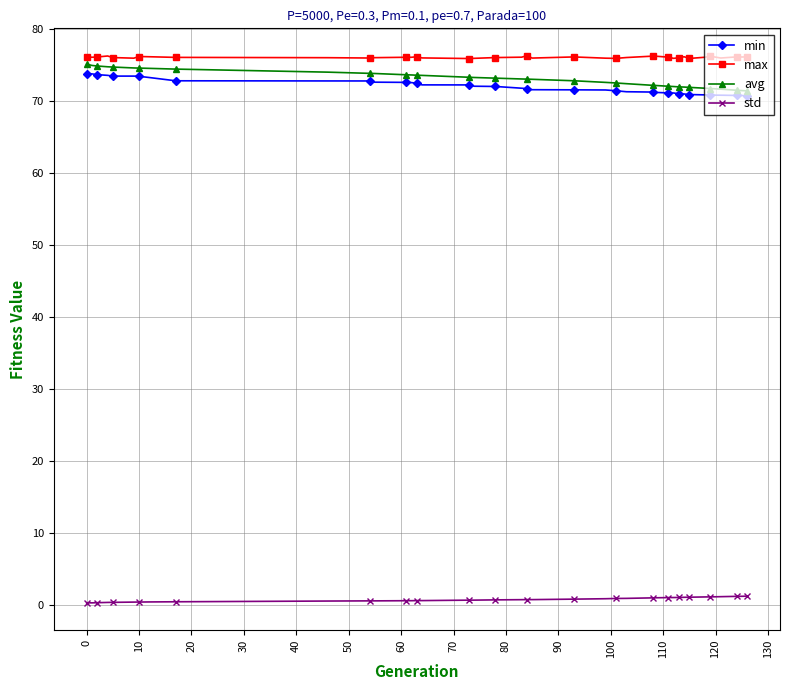

True or false: max has more than 2 points higher than both neighbors.

True